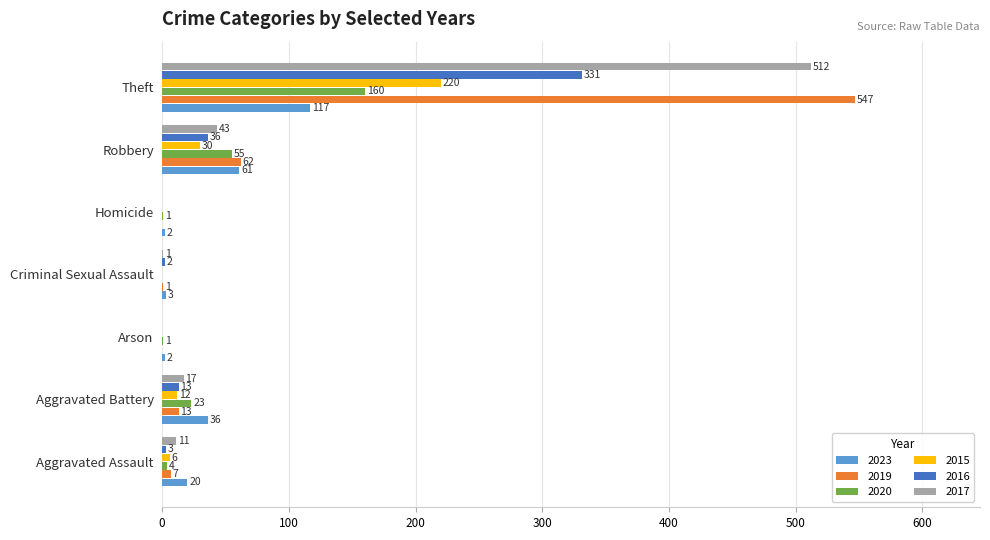

At which category is the sum across all series the highest?

Theft